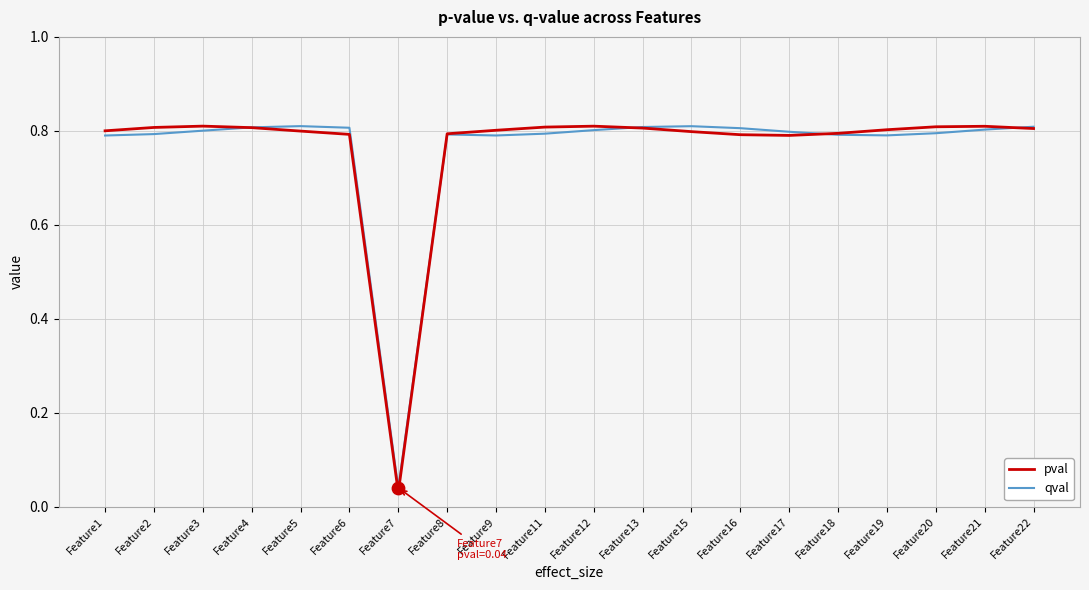

Which series contains the lowest Y value?

pval